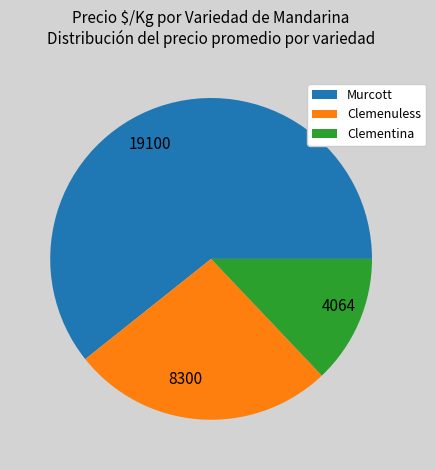

True or false: 19100 accounts for 61% of the total.

True